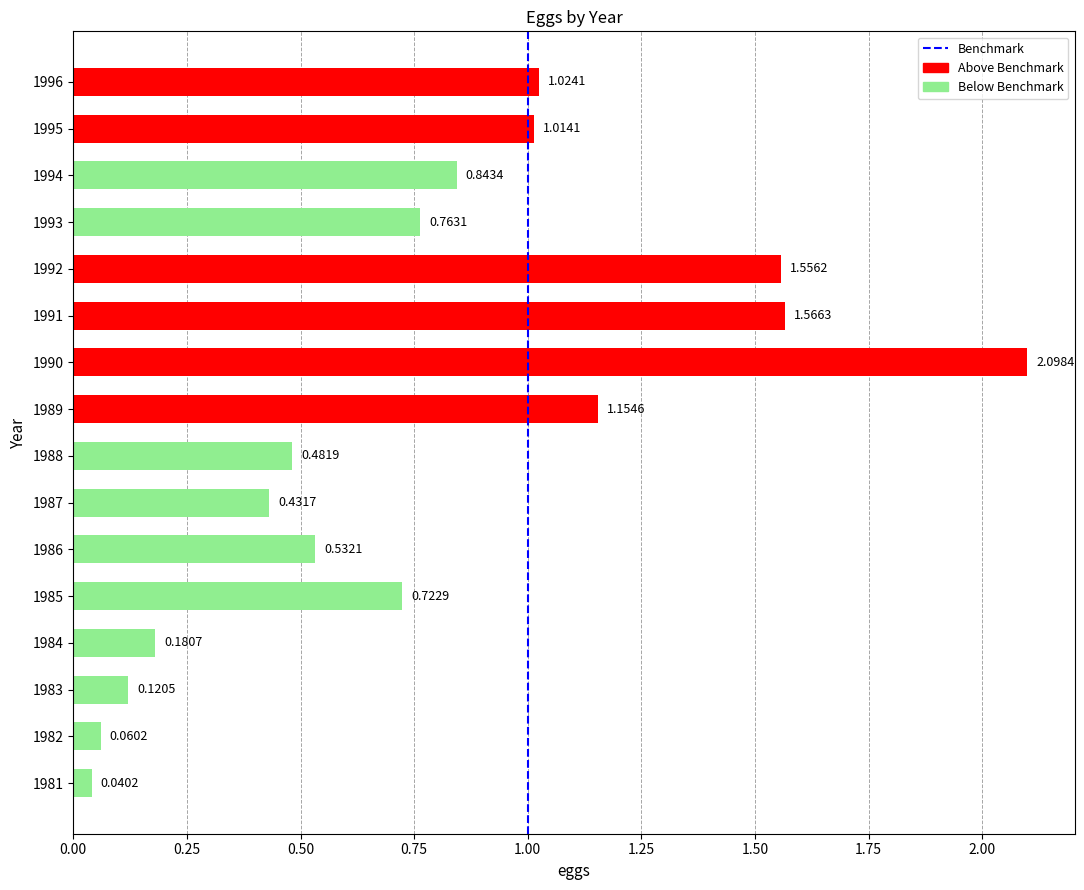

Which has a higher value, 1989 or 1983?

1989